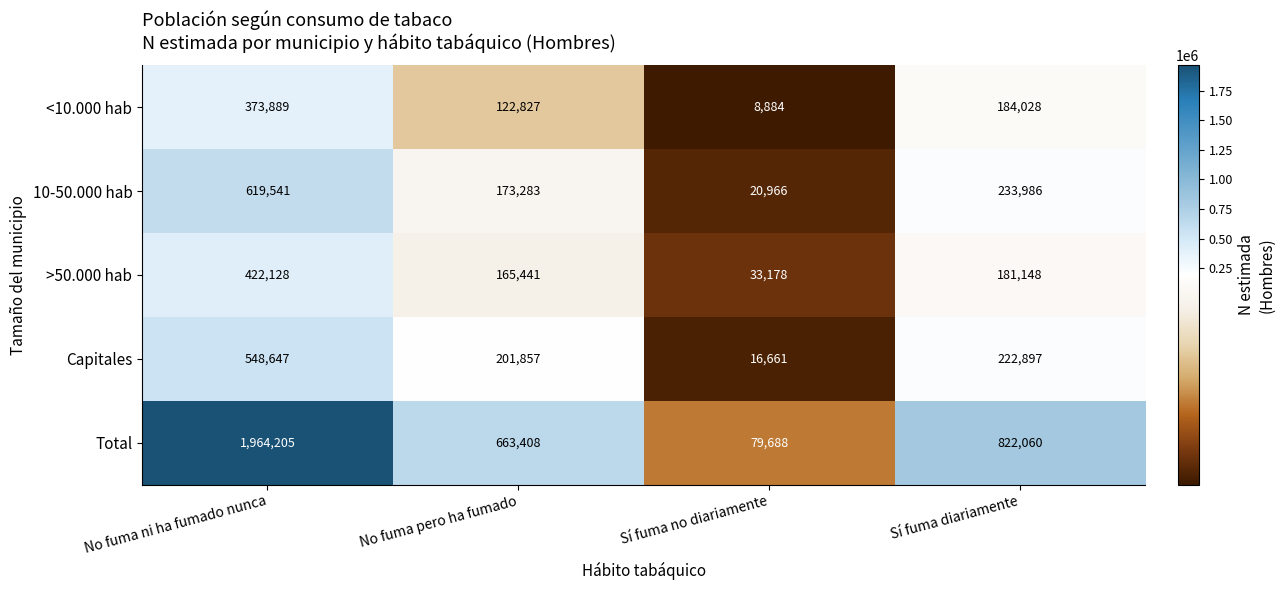

Reading left to right, what are all the values shown in this chart?

<10.000 hab: 373889	122827	8884	184028
10-50.000 hab: 619541	173283	20966	233986
>50.000 hab: 422128	165441	33178	181148
Capitales: 548647	201857	16661	222897
Total: 1964205	663408	79688	822060